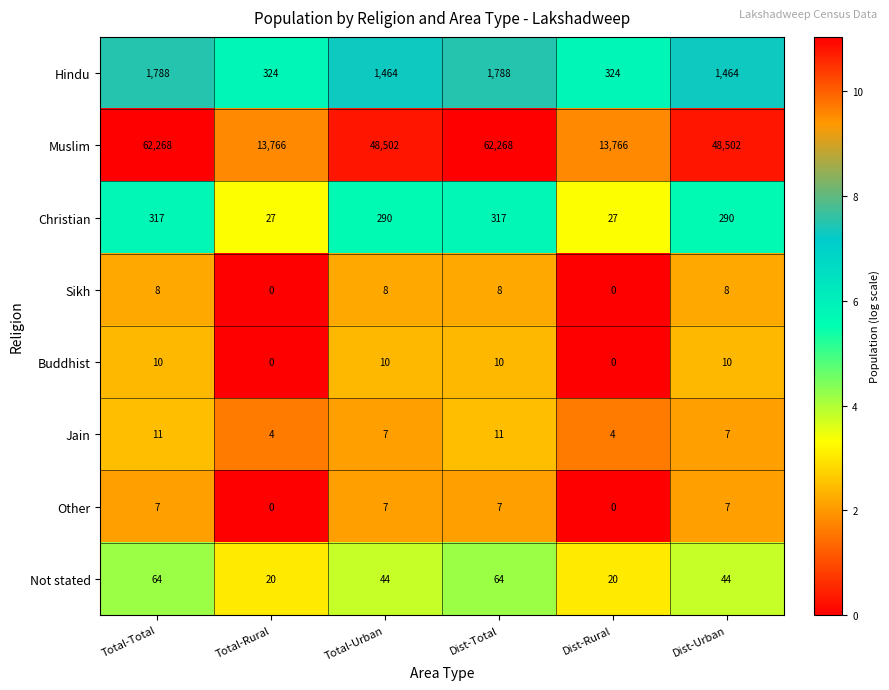

What is the total value across all series at Total-Total?

64473